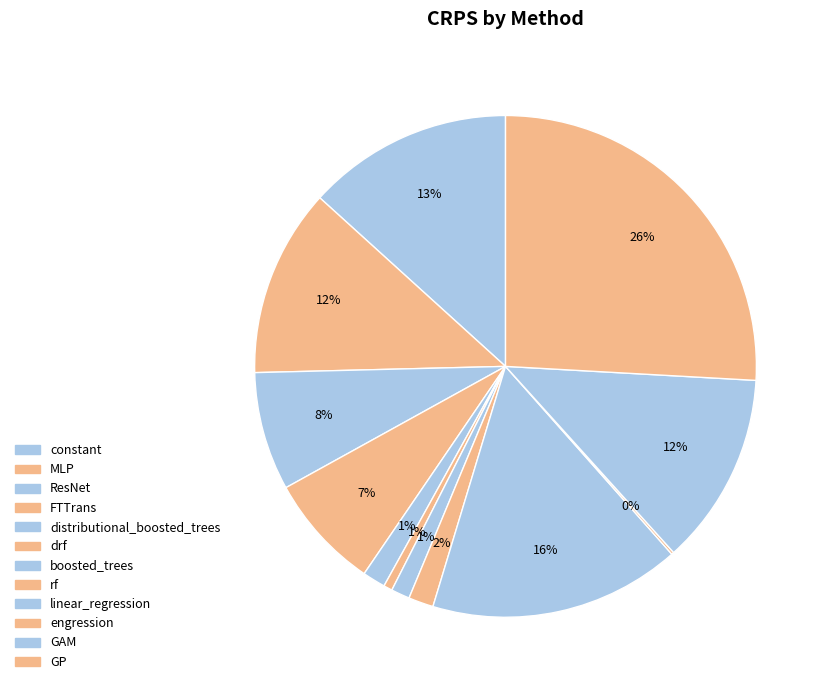

To the nearest percent, what is the combined percentage of constant and linear_regression?

29%